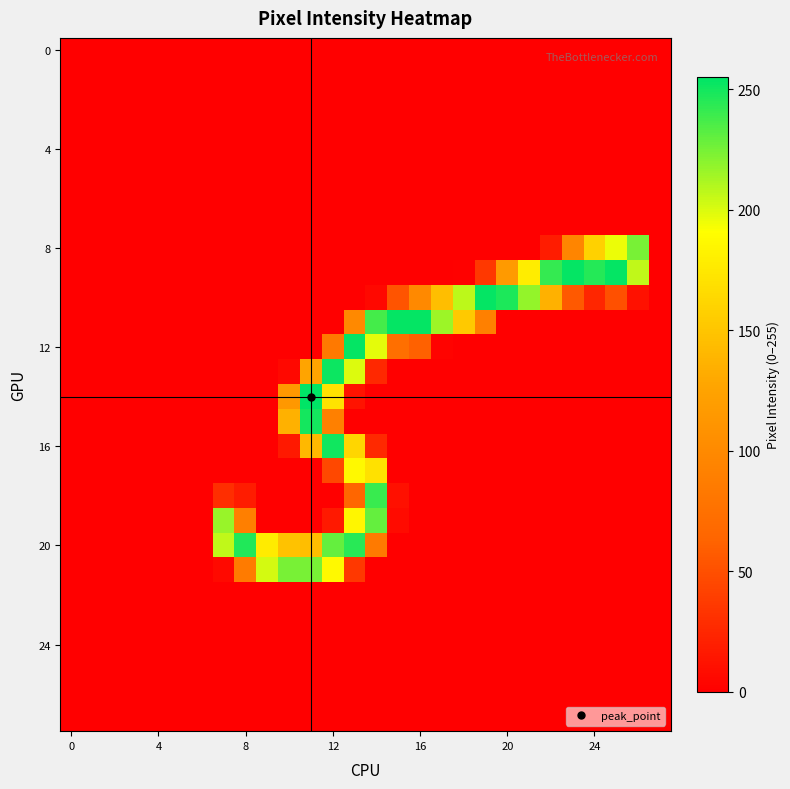

Count the number of data series in this chart.

28